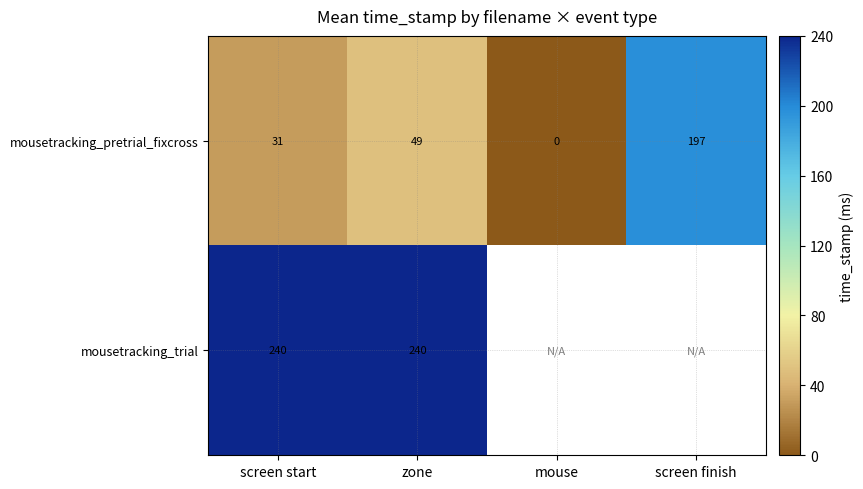

What is the total value across all series at zone?

289.0